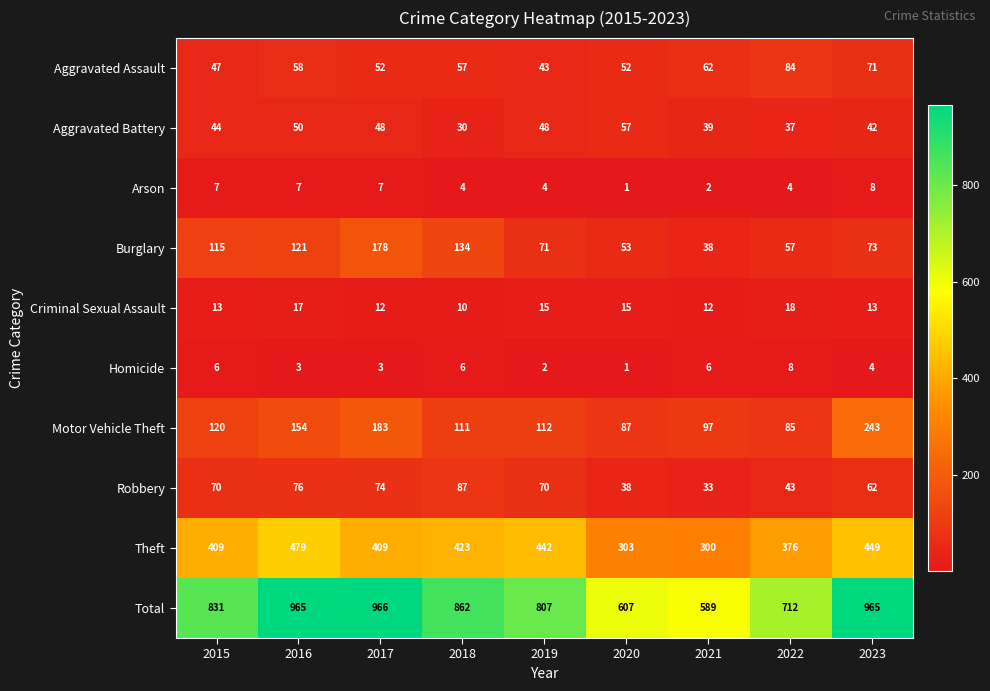

What is the total value across all series at 2023?

1930